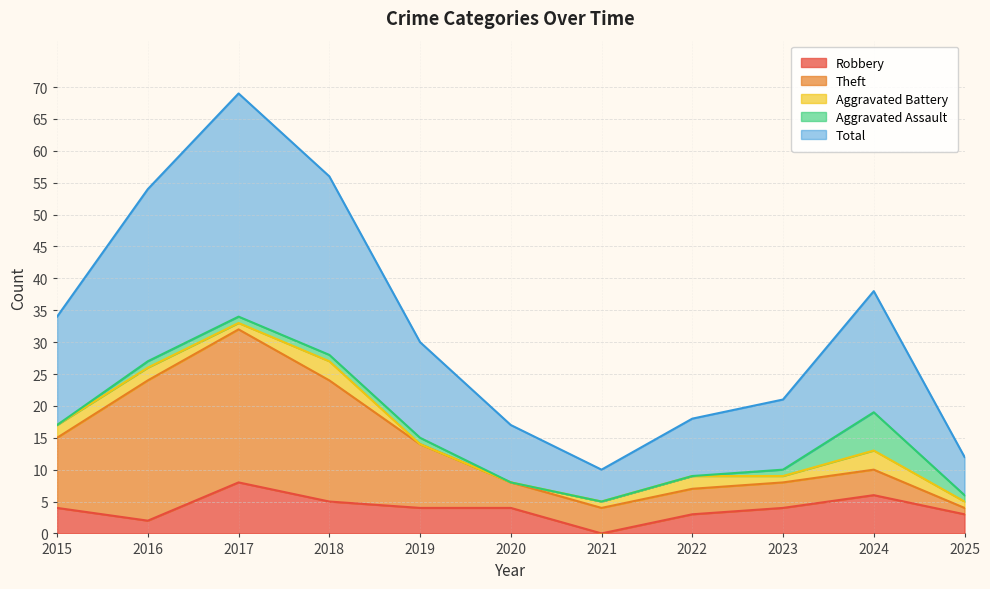

What are all the series names shown in the legend?

Robbery, Theft, Aggravated Battery, Aggravated Assault, Total